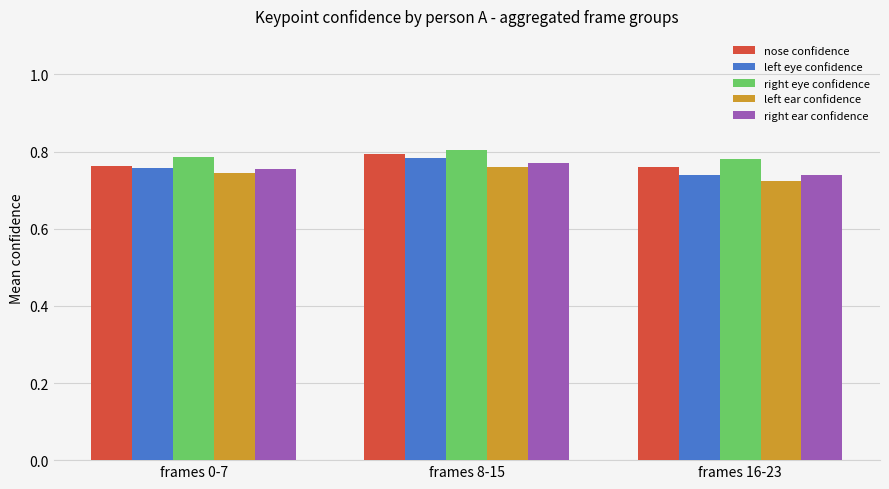

What is the sum of the right ear confidence values at frames 0-7 and frames 8-15?

1.5